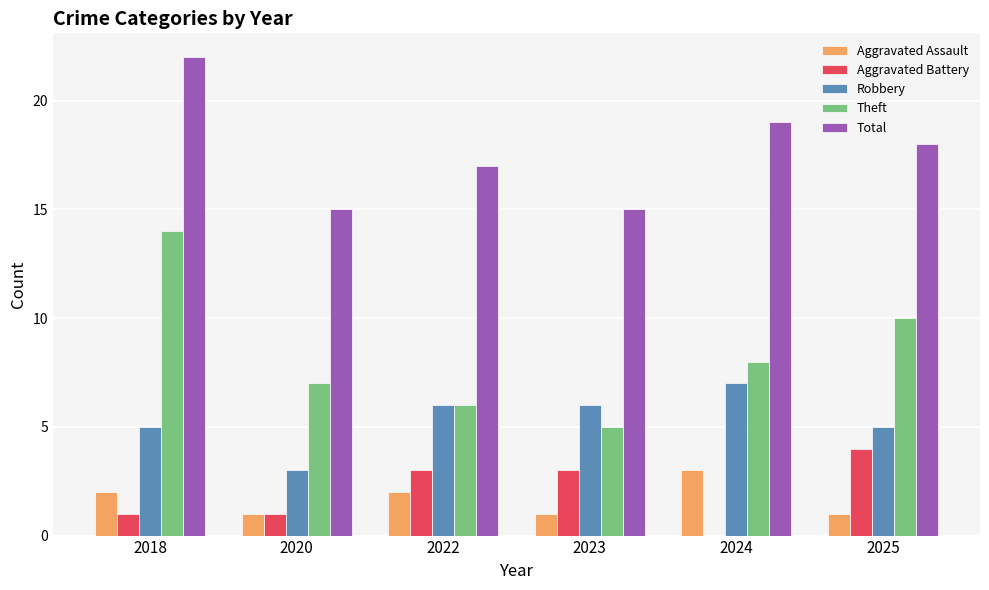

Which series has the largest range (max minus min)?

Theft